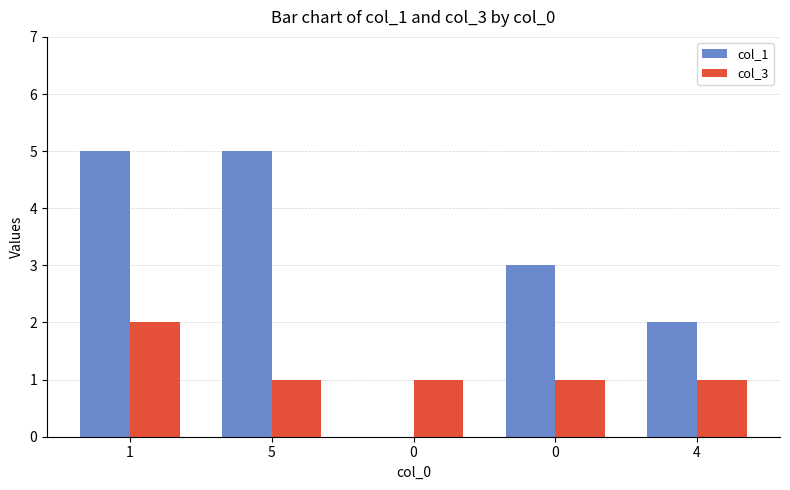

List the series in order of their peak value, lowest first.

col_3, col_1